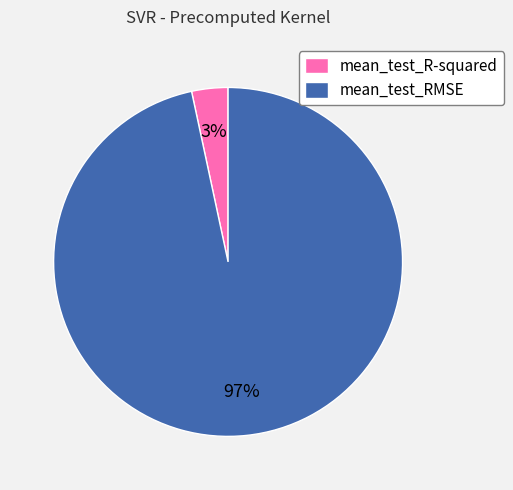

Is it true that mean_test_RMSE is 97% of the pie?

True